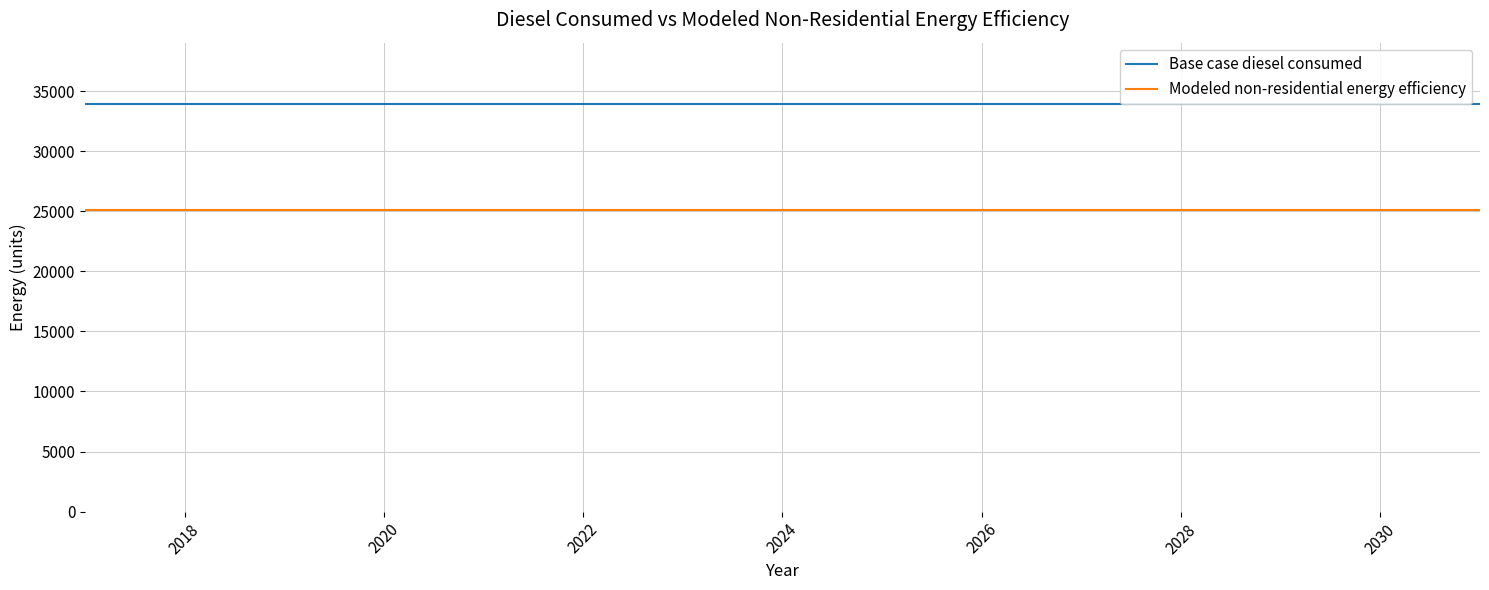

Reading right to left, extract all data points from this chart.

Base case diesel consumed: 33938.7	33938.7	33938.7	33938.7	33938.7	33938.7	33938.7	33938.7	33938.7	33938.7	33938.7	33938.7	33938.7	33938.7	33938.7
Modeled non-residential energy efficiency: 25114.6	25114.6	25114.6	25114.6	25114.6	25114.6	25114.6	25114.6	25114.6	25114.6	25114.6	25114.6	25114.6	25114.6	25114.6